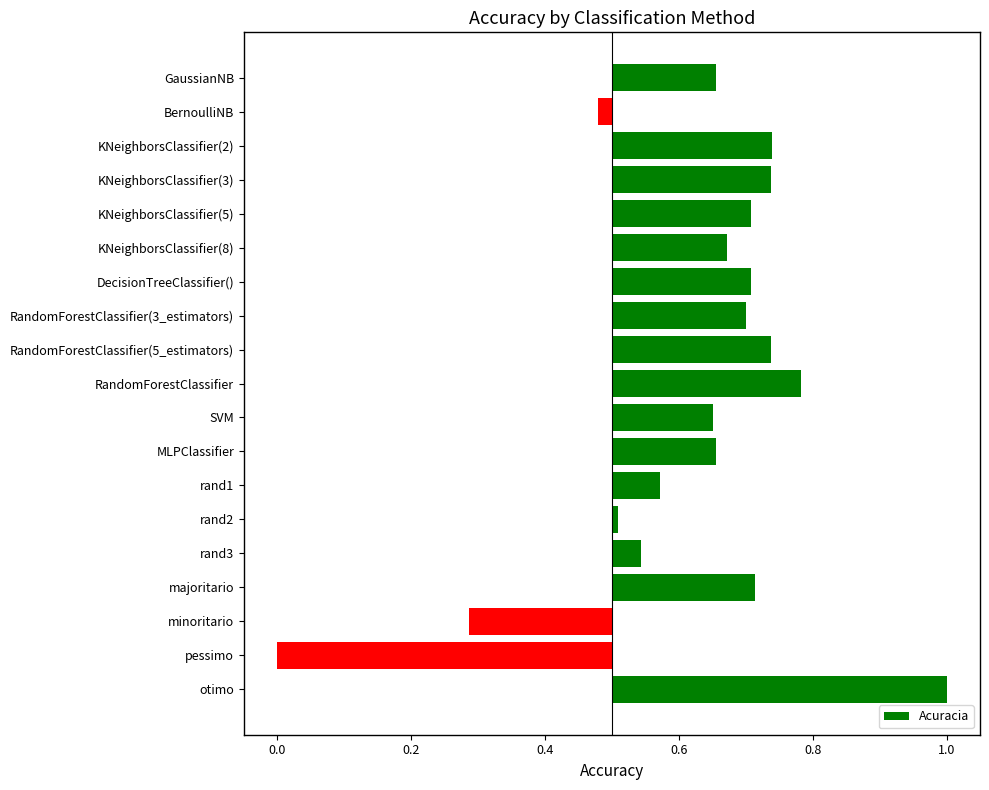

What position from the left is BernoulliNB?

2